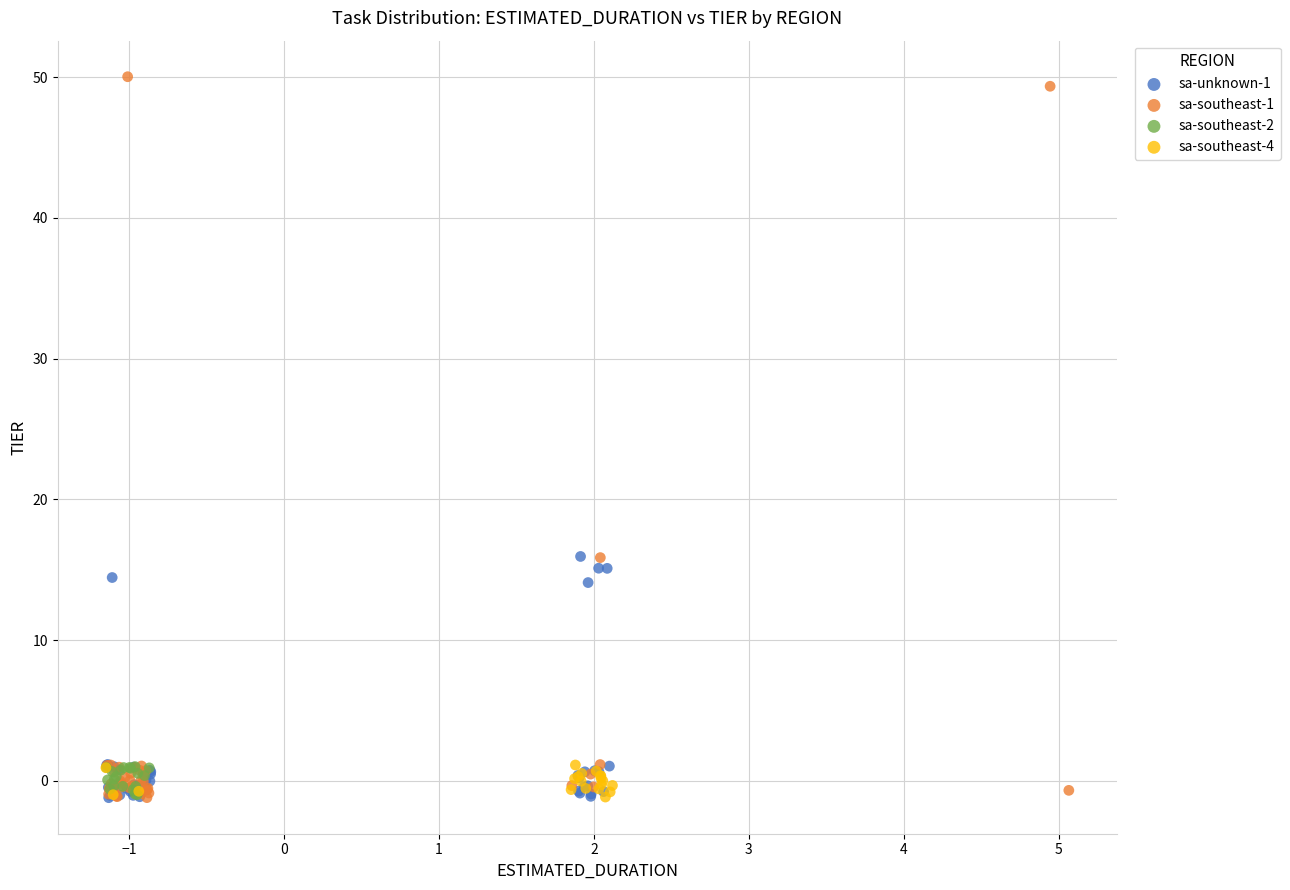

Which series contains the highest Y value?

sa-southeast-1